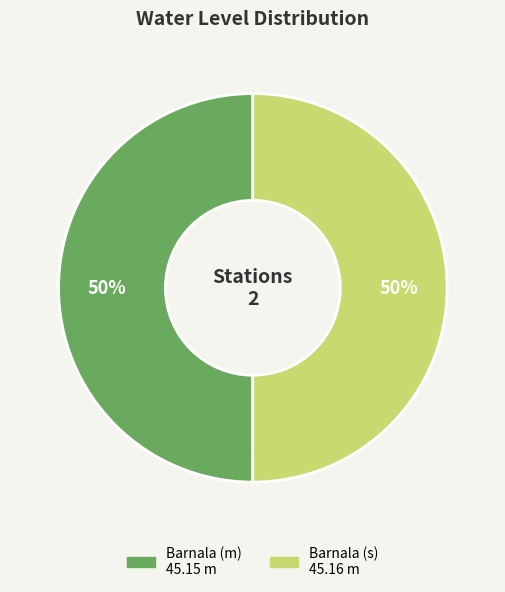

Approximately how many times larger is the value at Barnala (s) compared to Barnala (m)?

1.0